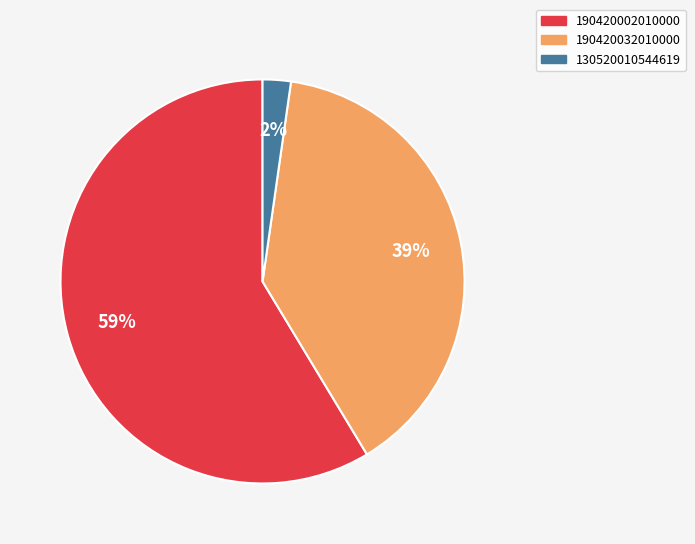

To the nearest percent, what is the difference between the 190420032010000 and 130520010544619 slice percentages?

37%